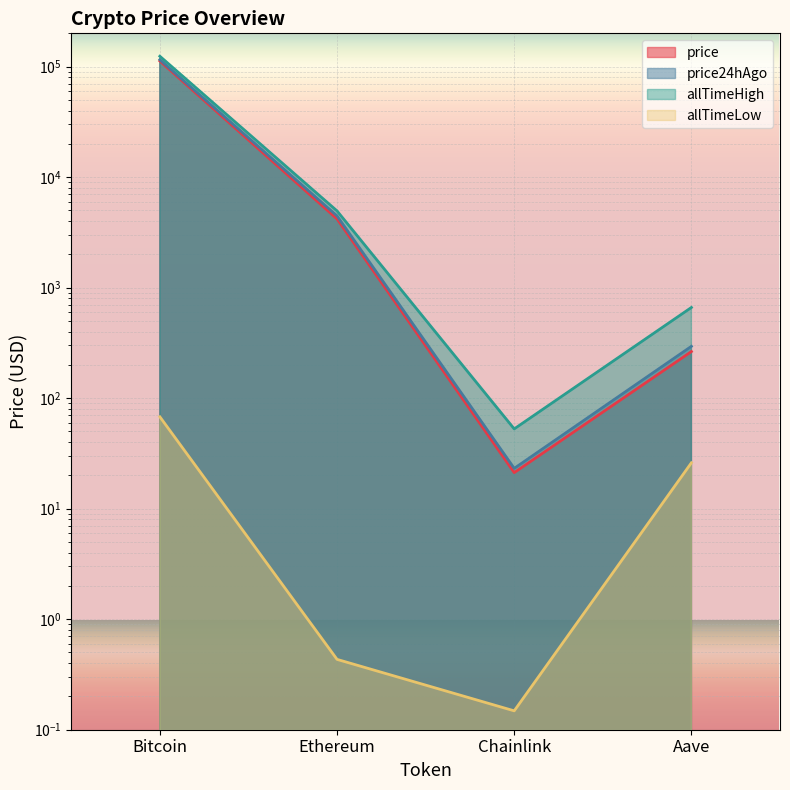

True or false: price has a value of 410.3 at Aave.

False